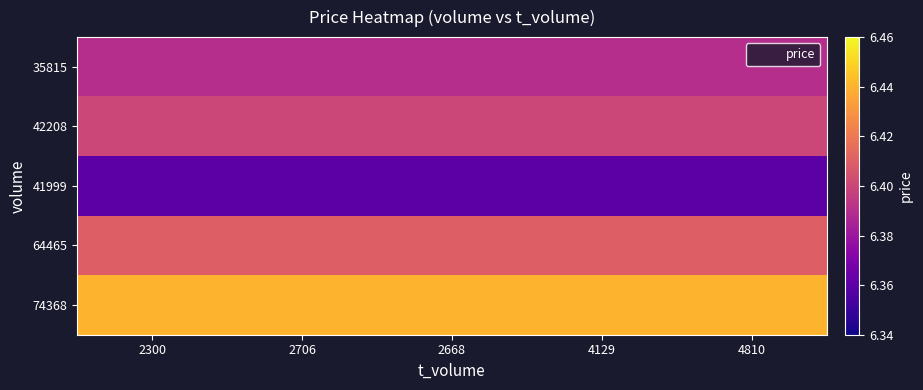

Which category has the highest value across all series?

2300